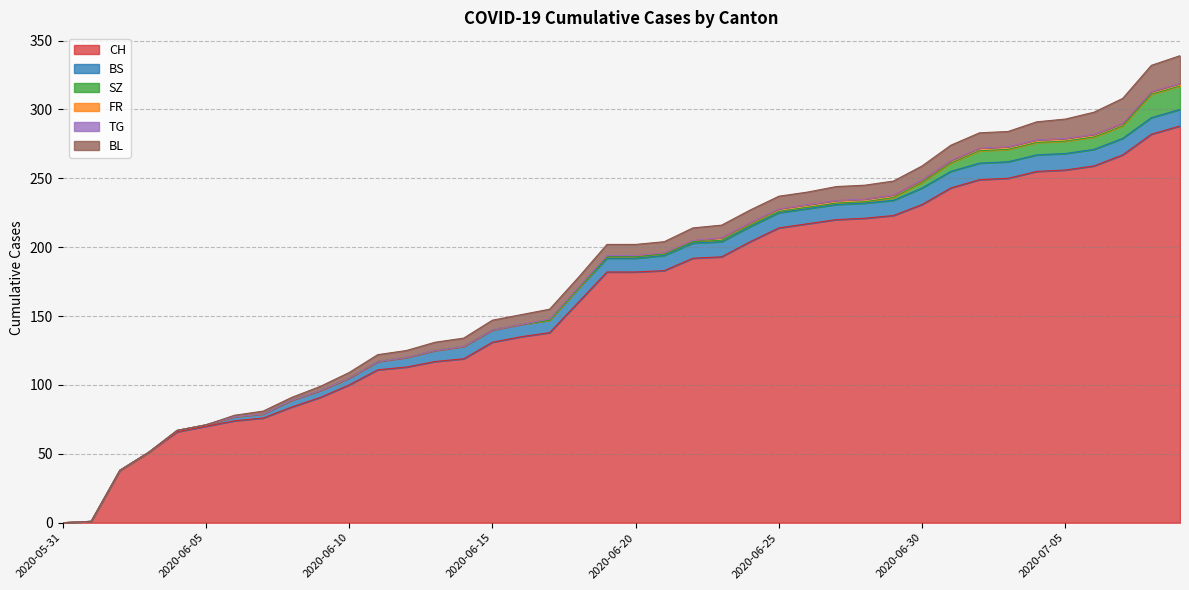

What is the label of the 21st point from the left?

2020-06-20